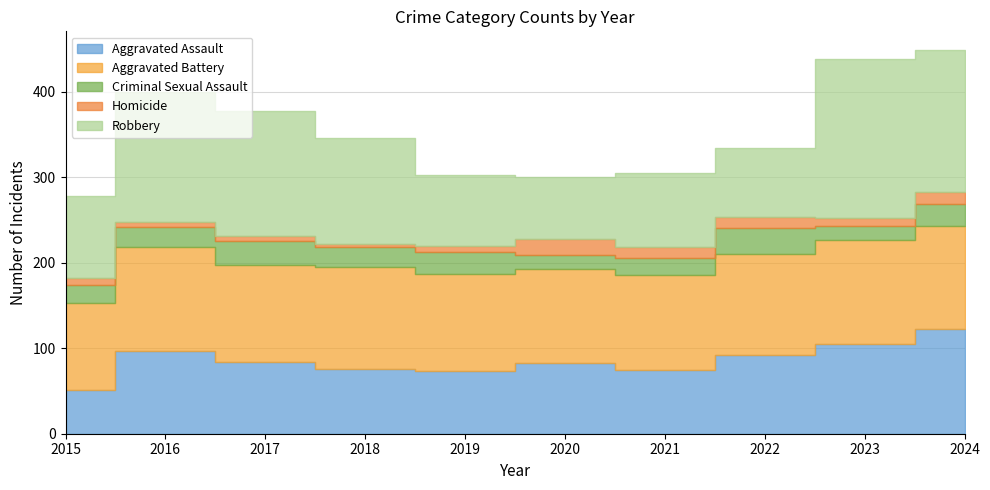

True or false: Homicide has a value of 5 at 2021.

False